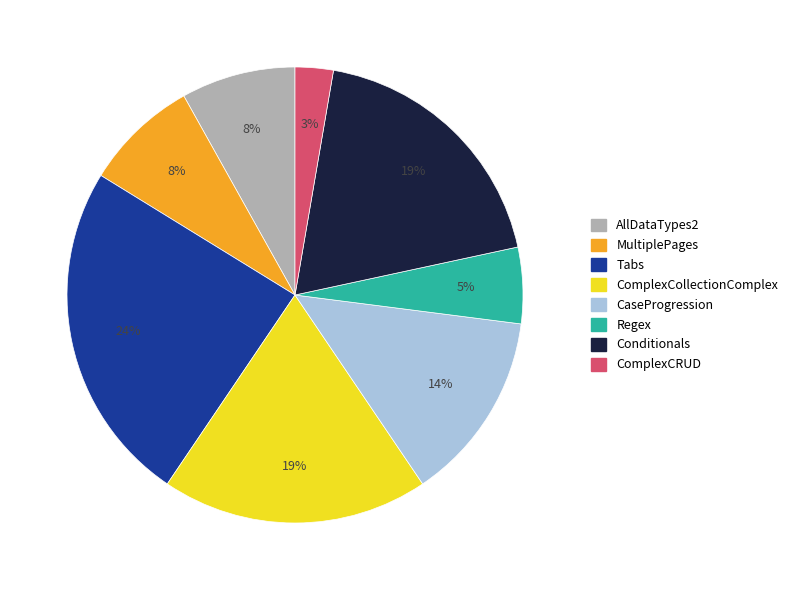

Is there a majority slice in this chart?

No